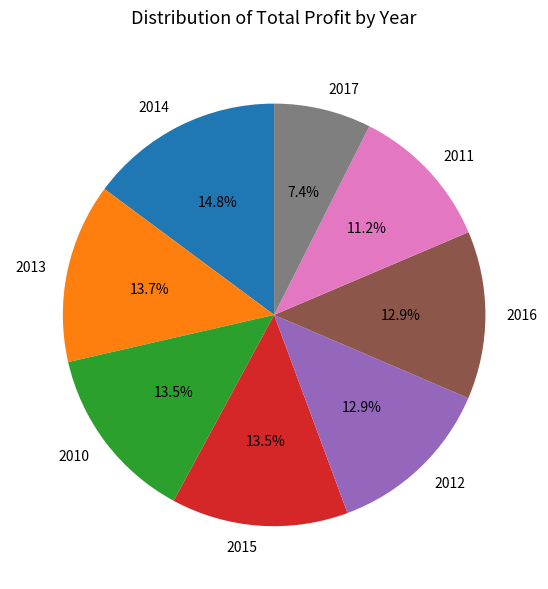

Does any single category account for the majority?

No